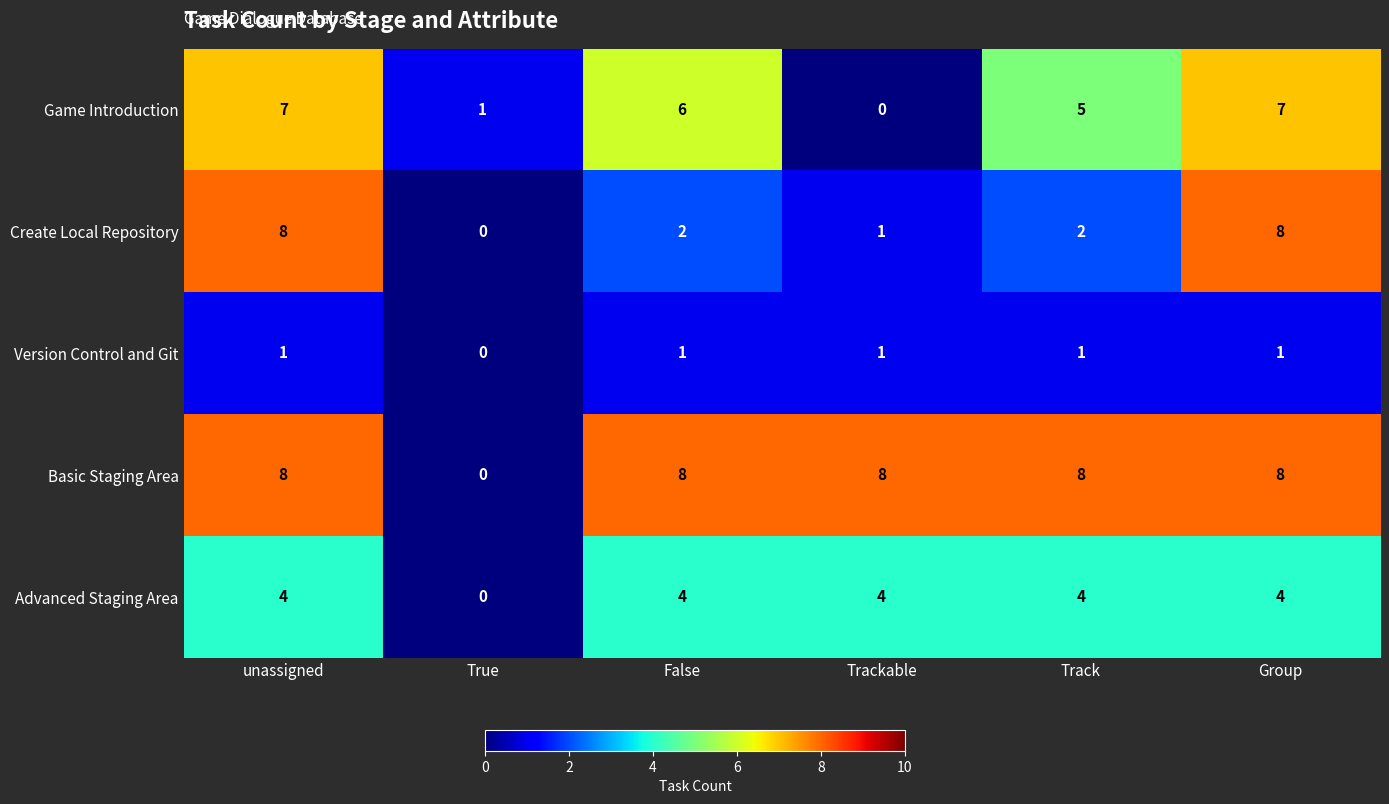

Reading right to left, extract all data points from this chart.

Game Introduction: Group=7	Track=5	Trackable=0	False=6	True=1	unassigned=7
Create Local Repository: Group=8	Track=2	Trackable=1	False=2	True=0	unassigned=8
Version Control and Git: Group=1	Track=1	Trackable=1	False=1	True=0	unassigned=1
Basic Staging Area: Group=8	Track=8	Trackable=8	False=8	True=0	unassigned=8
Advanced Staging Area: Group=4	Track=4	Trackable=4	False=4	True=0	unassigned=4